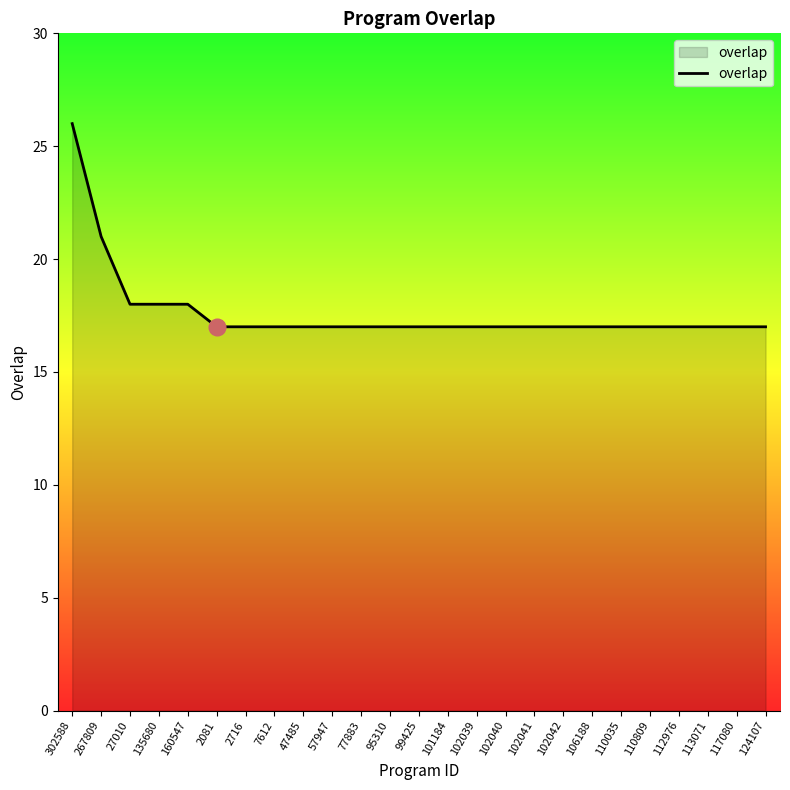

Reading right to left, list all the values displayed in this chart.

124107=17	117080=17	113071=17	112976=17	110809=17	110035=17	106188=17	102042=17	102041=17	102040=17	102039=17	101184=17	99425=17	95310=17	77883=17	57947=17	47485=17	7612=17	2716=17	2081=17	160547=18	135680=18	27010=18	267809=21	302588=26